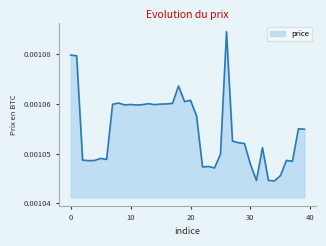

Does the chart have visible grid lines?

No